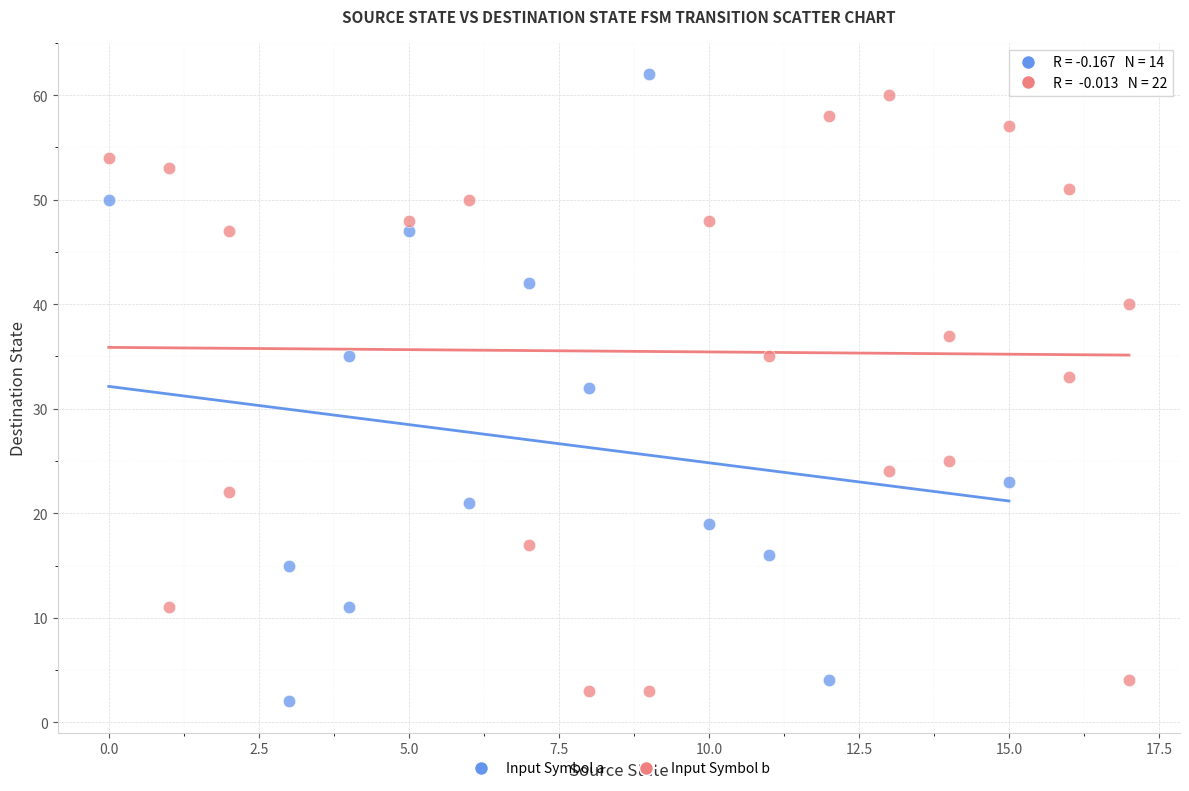

Which series contains the lowest Y value?

Input Symbol a